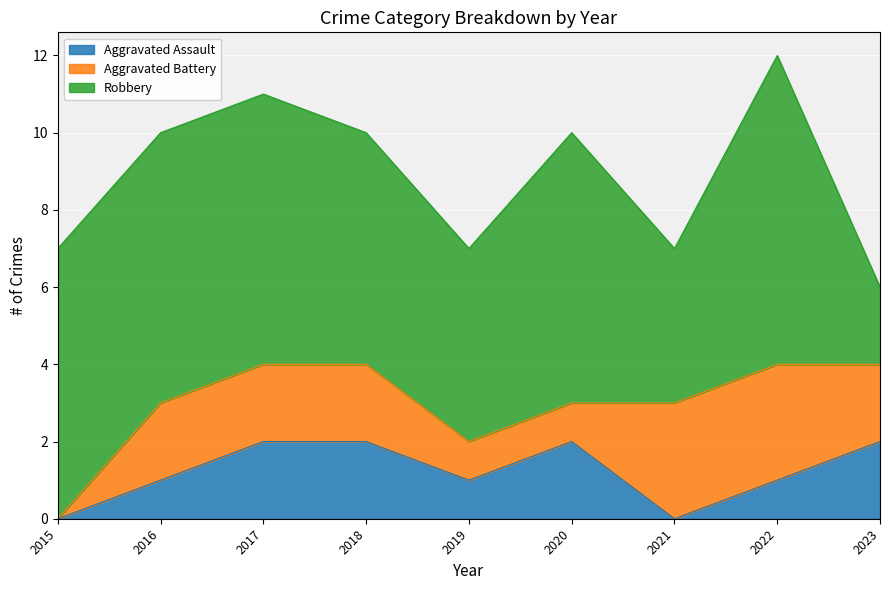

How many positive values does the Aggravated Assault series have?

7